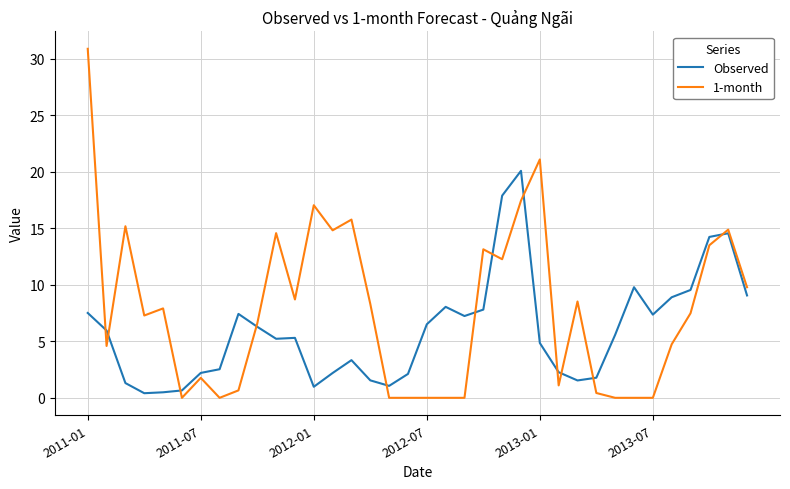

Which series has the widest spread of values?

1-month